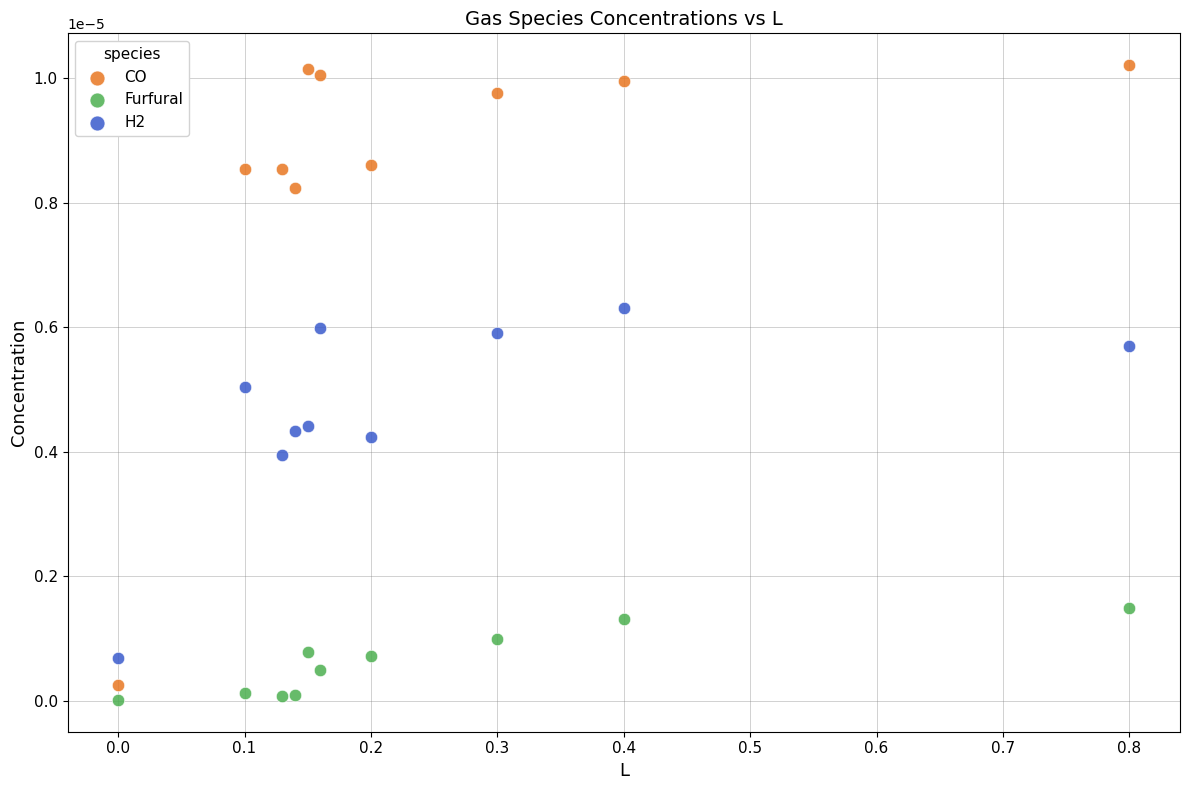

What are all the series names shown in the legend?

CO, Furfural, H2